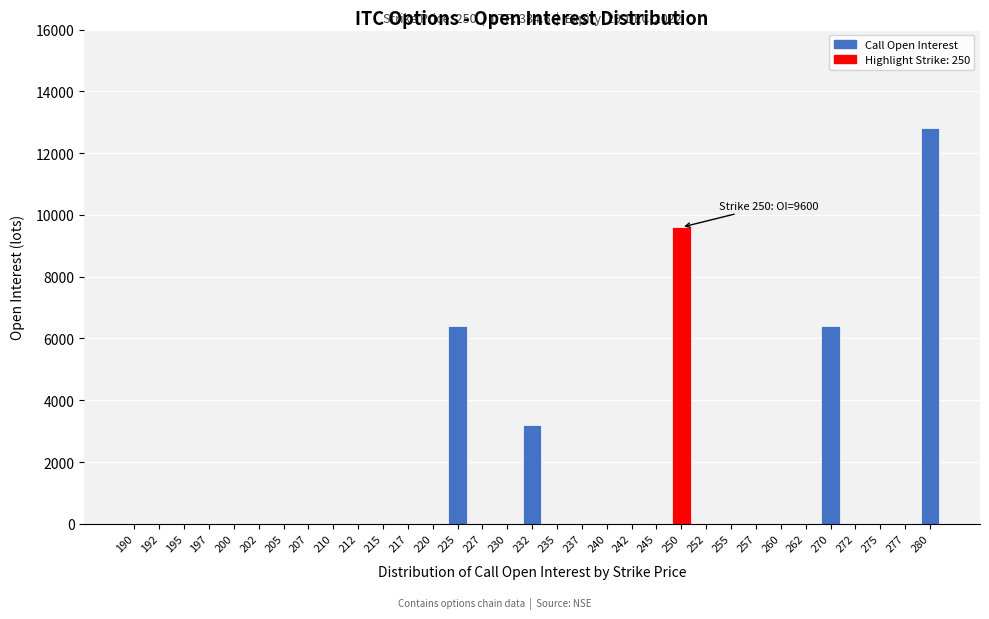

What is the sum of all values?

38400